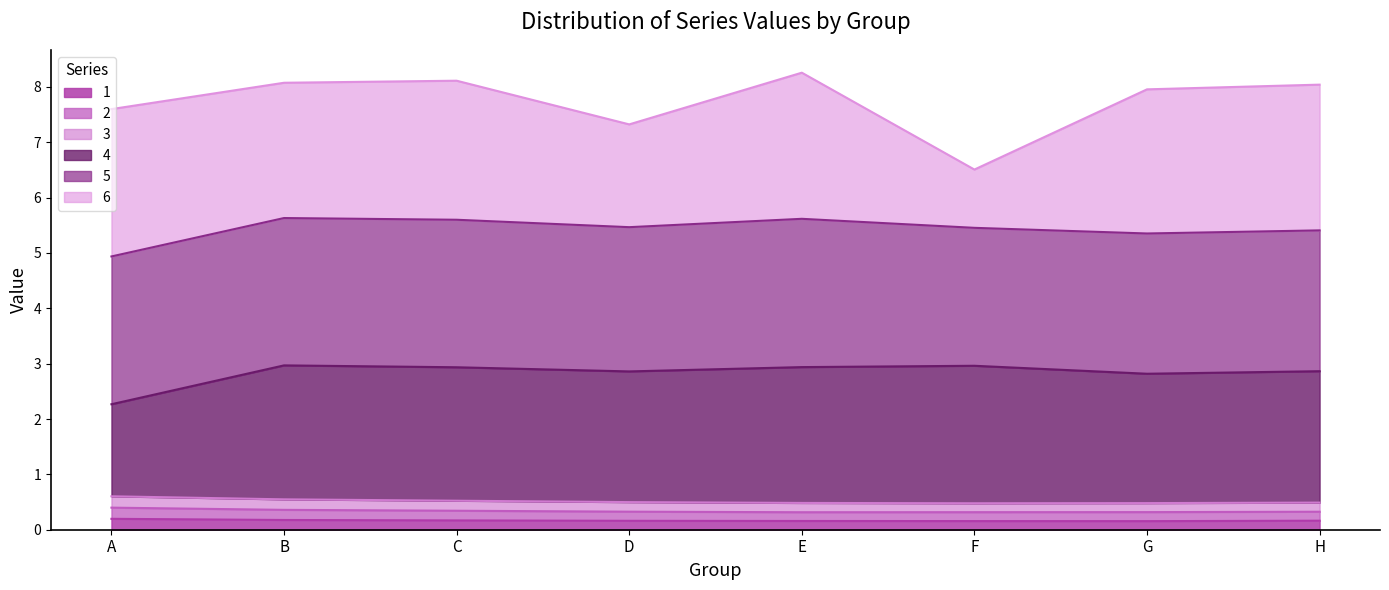

What is the total value across all series at B?

8.1